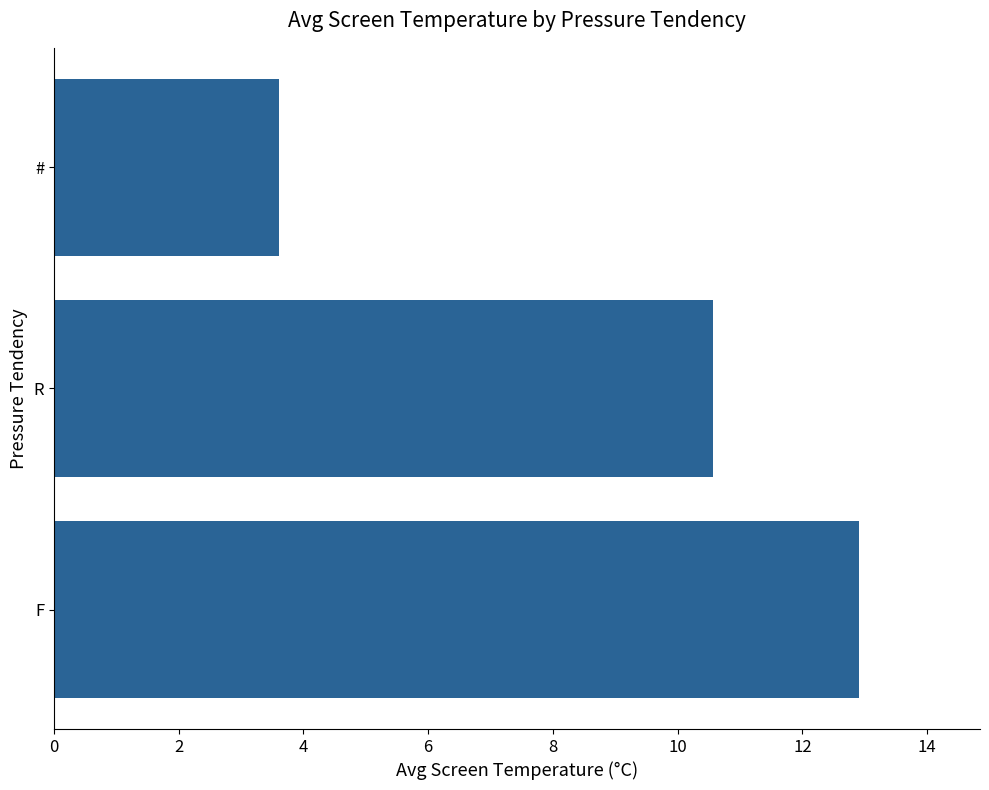

Are the bars horizontal?

Yes